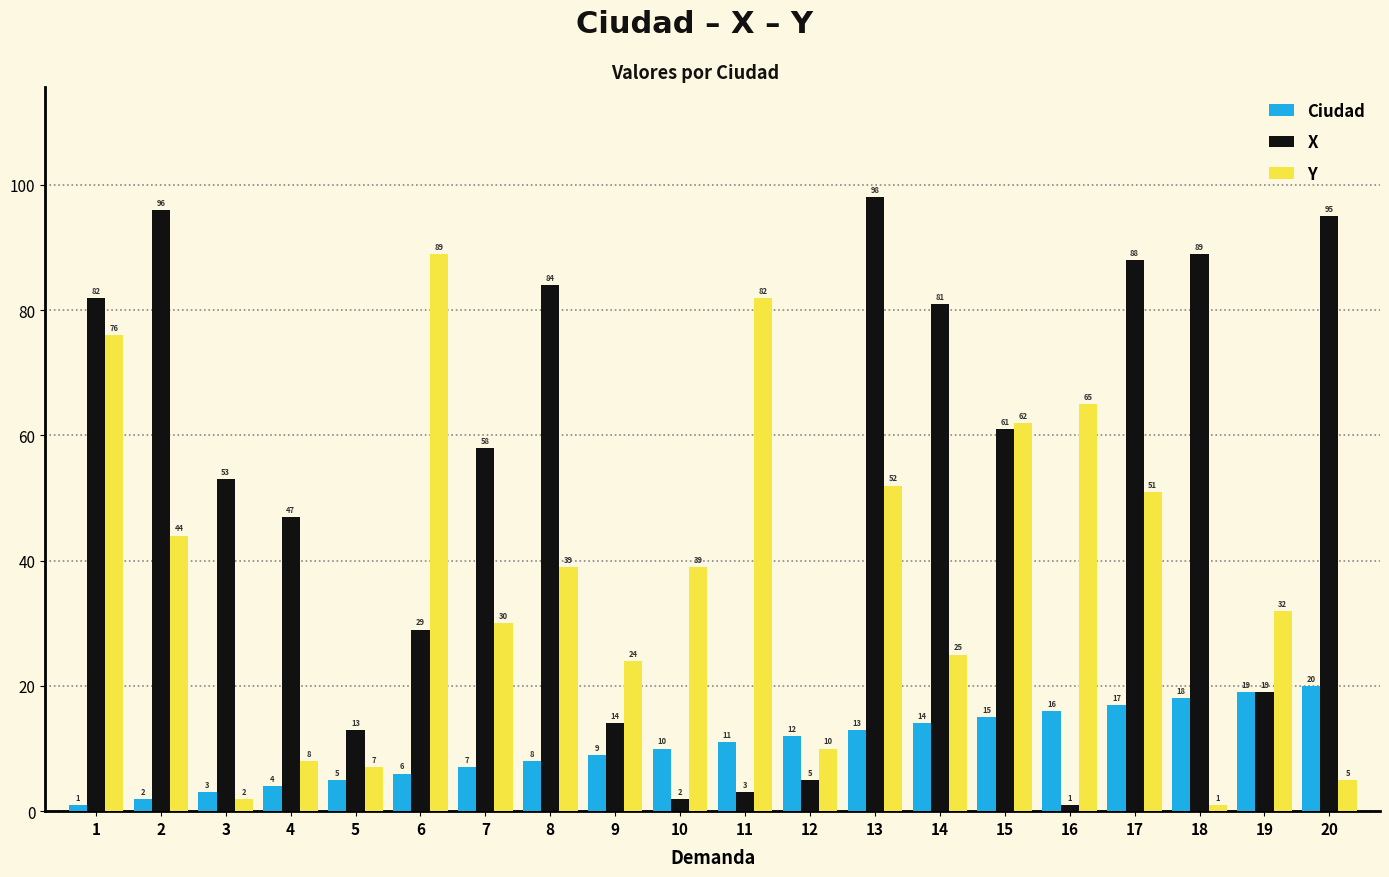

What is the average value of the Y series?

37